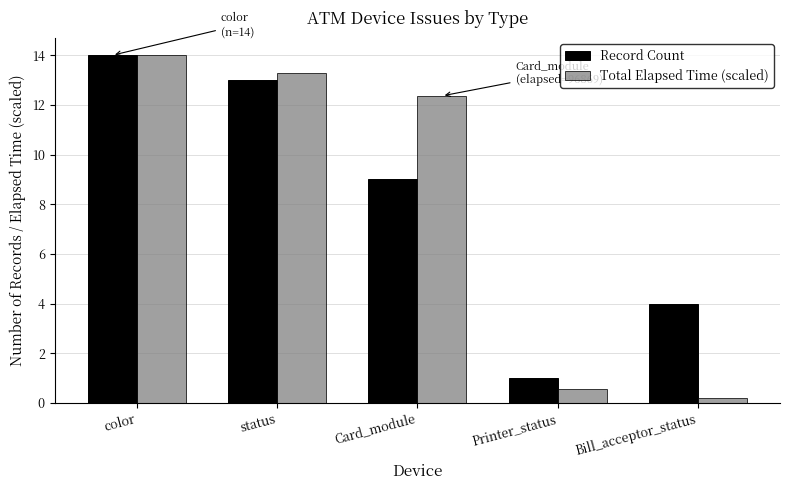

True or false: Total Elapsed Time (scaled) has a value of 14.0 at color.

True